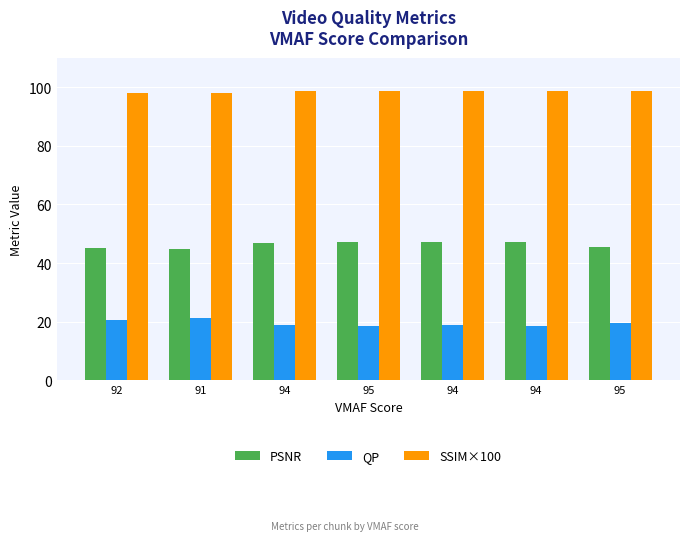

What is the label of the 5th bar from the left?

94